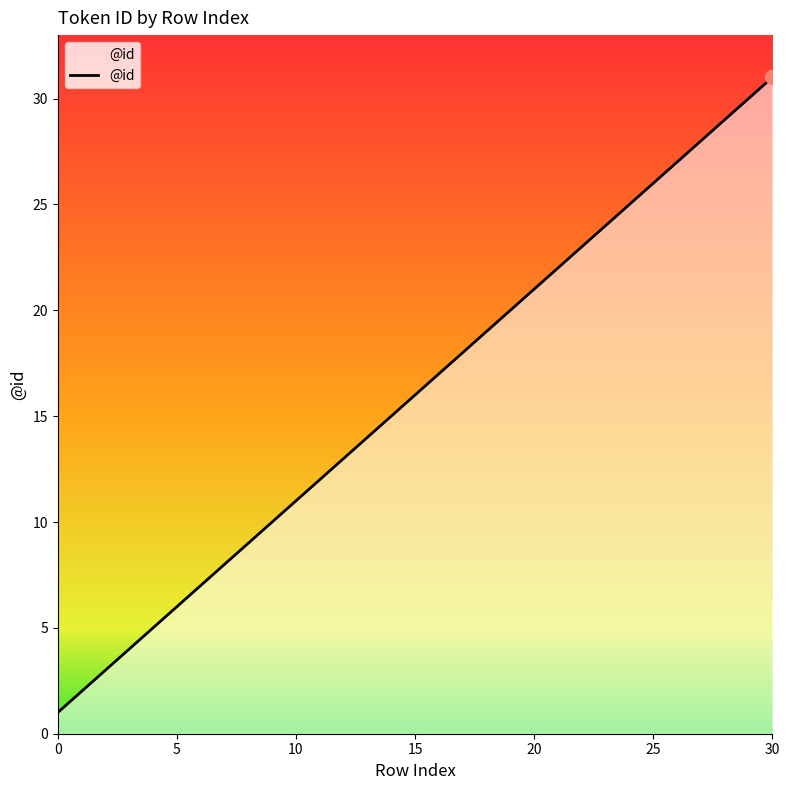

What is the difference between the maximum and minimum values?

30